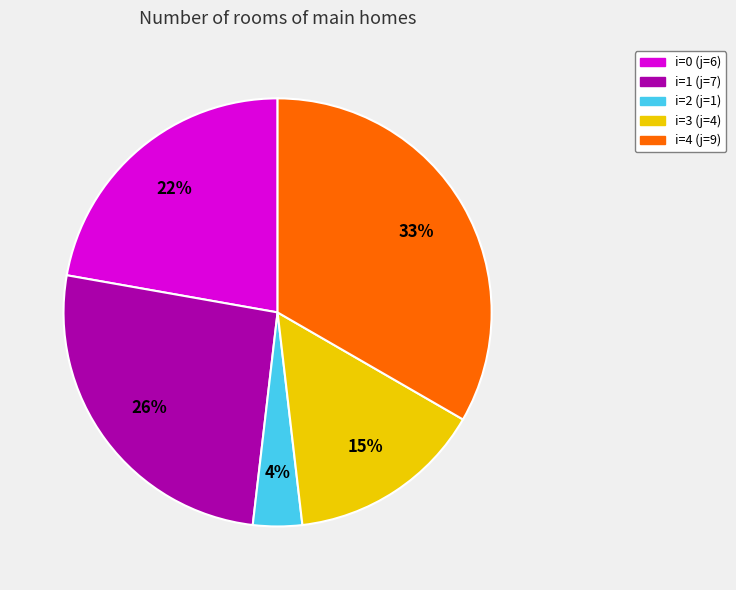

Between i=0 (j=6) and i=4 (j=9), which is larger?

i=4 (j=9)